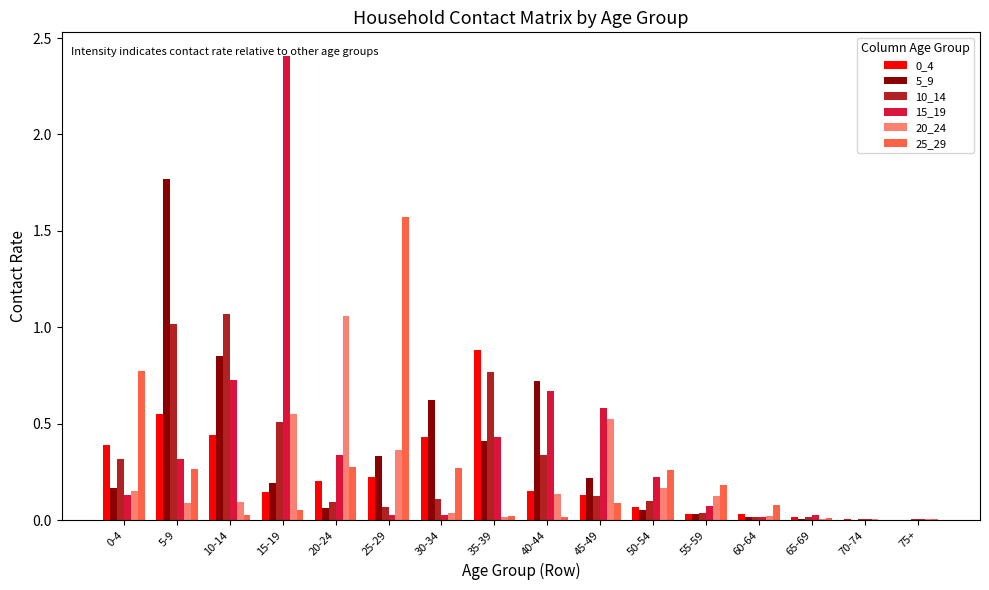

Is the value of 20_24 at 5-9 greater than the value of 15_19 at 15-19?

No